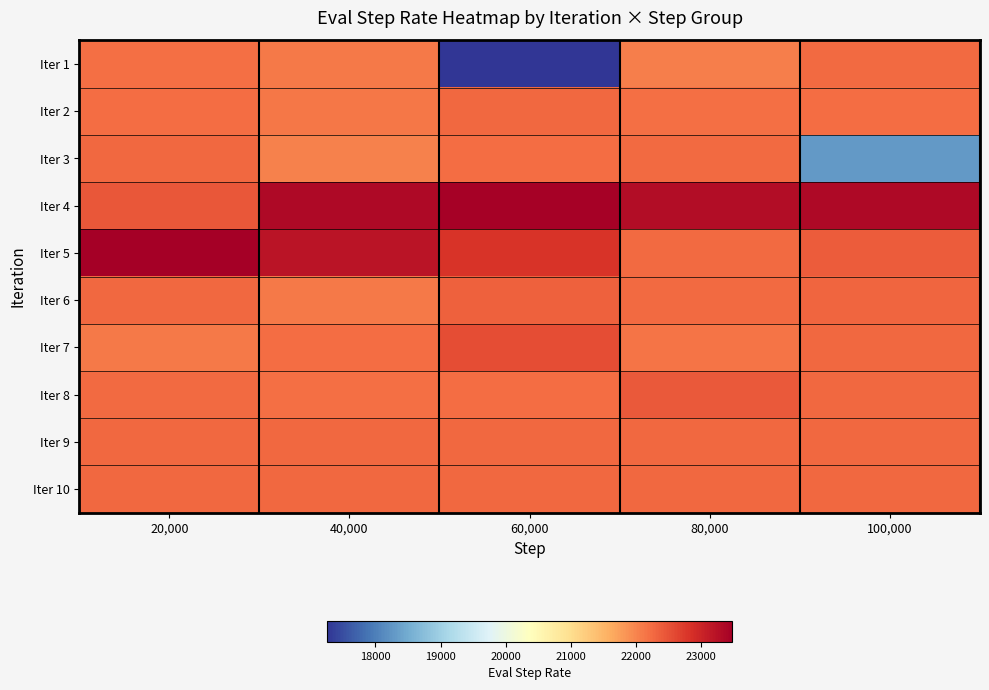

At how many categories does at least one series exceed 18932?

5